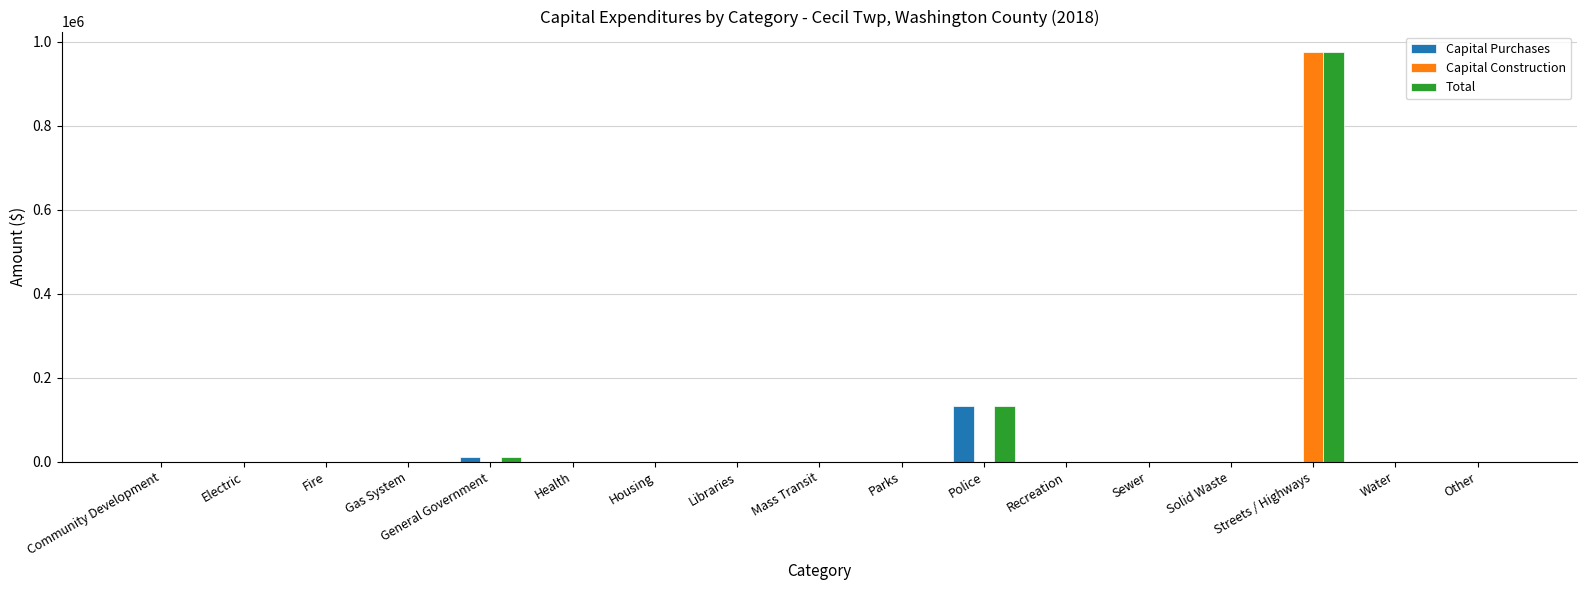

What is the average value of the Capital Purchases series?

8491